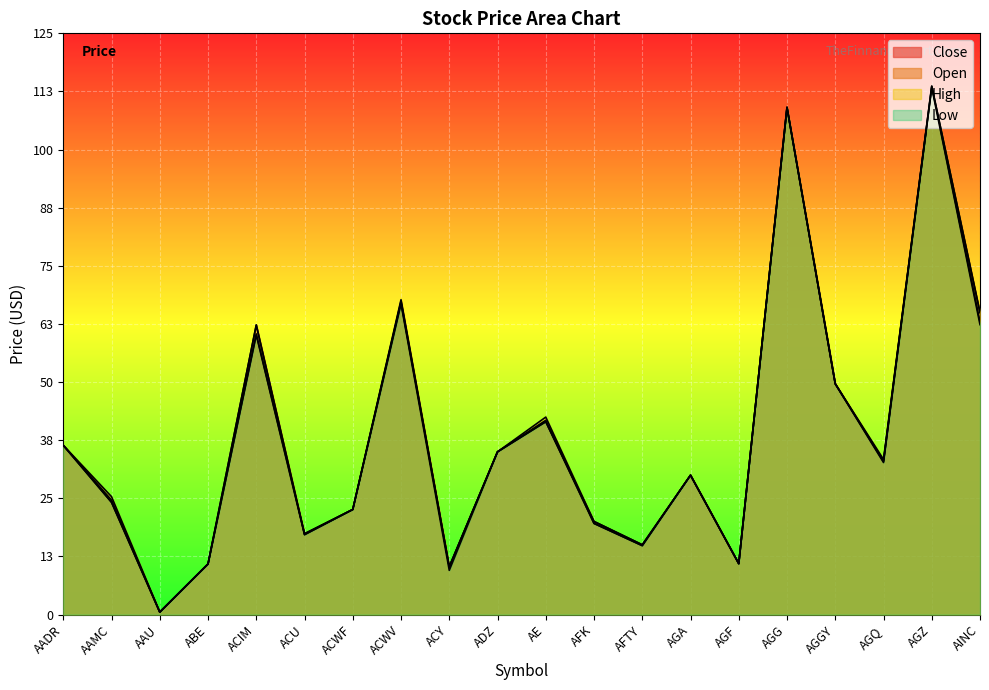

True or false: High has a value of 34.3 at AAMC.

False